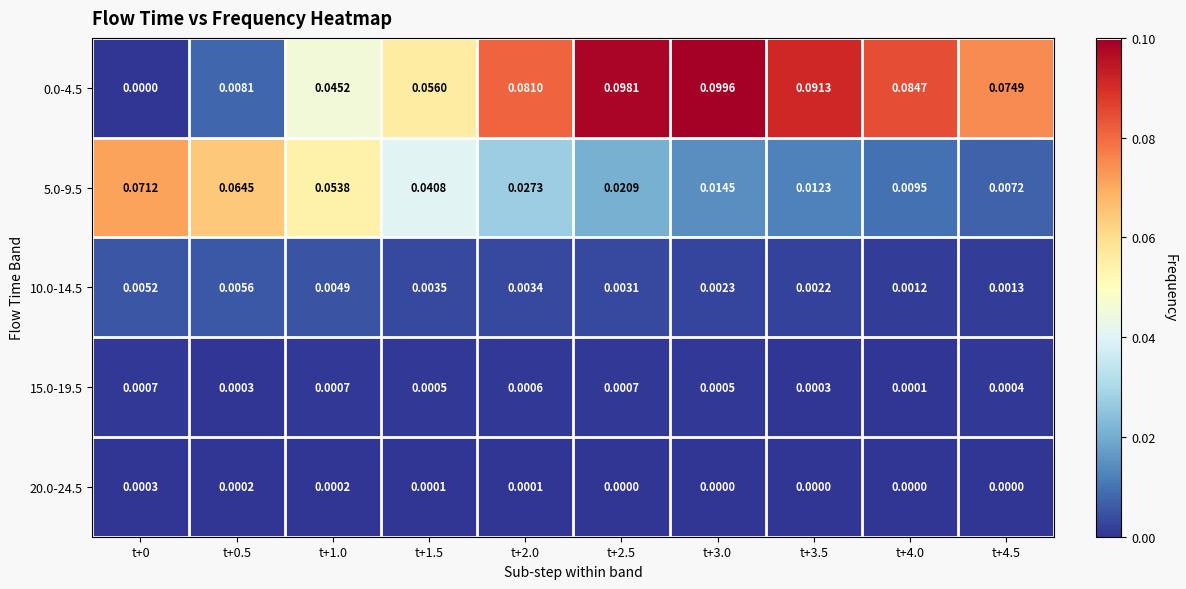

Is the value of 0.0-4.5 at t+1.0 greater than the value of 20.0-24.5 at t+2.0?

Yes